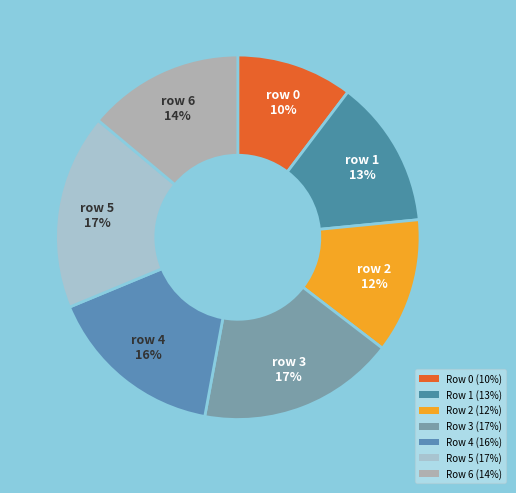

Rank the categories by value from highest to lowest.

Row 3, Row 5, Row 4, Row 6, Row 1, Row 2, Row 0